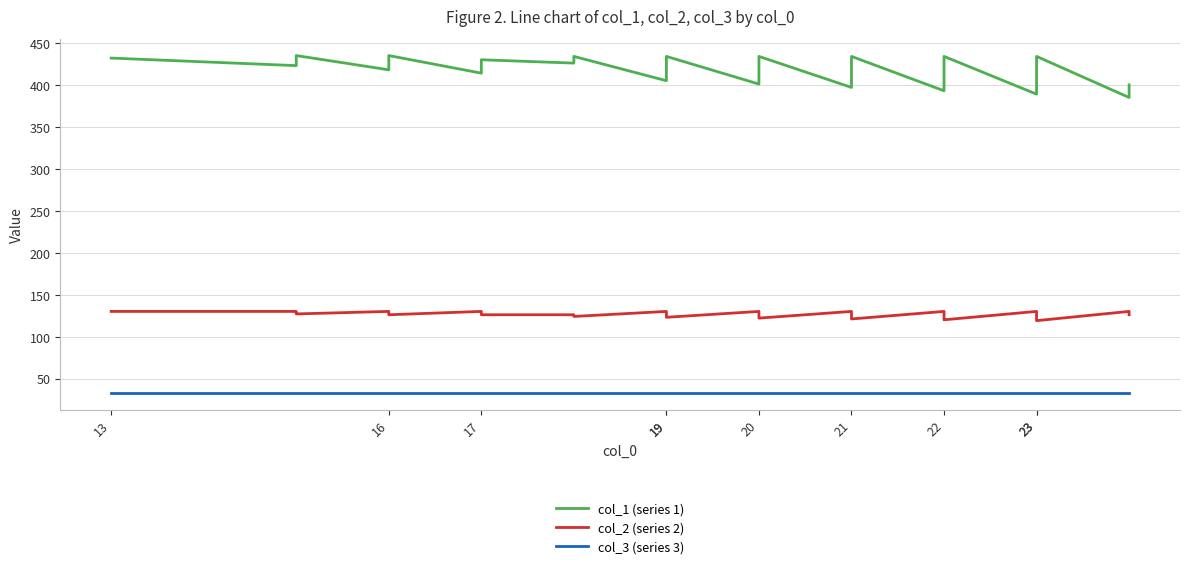

Reading right to left, what are all the values shown in this chart?

col_1 (series 1): 400	396	385	434	425	421	404	400	389	434	425	421	393	434	425	421	397	434	425	417	413	409	401	434	421	417	413	405	434	426	430	426	422	414	435	418	435	431	423	432
col_2 (series 2): 126	127	130	119	121	122	126	127	130	120	122	123	130	121	123	124	130	122	124	126	127	128	130	123	126	127	128	130	124	126	126	127	128	130	126	130	127	128	130	130
col_3 (series 3): 33	33	33	33	33	33	33	33	33	33	33	33	33	33	33	33	33	33	33	33	33	33	33	33	33	33	33	33	33	33	33	33	33	33	33	33	33	33	33	33